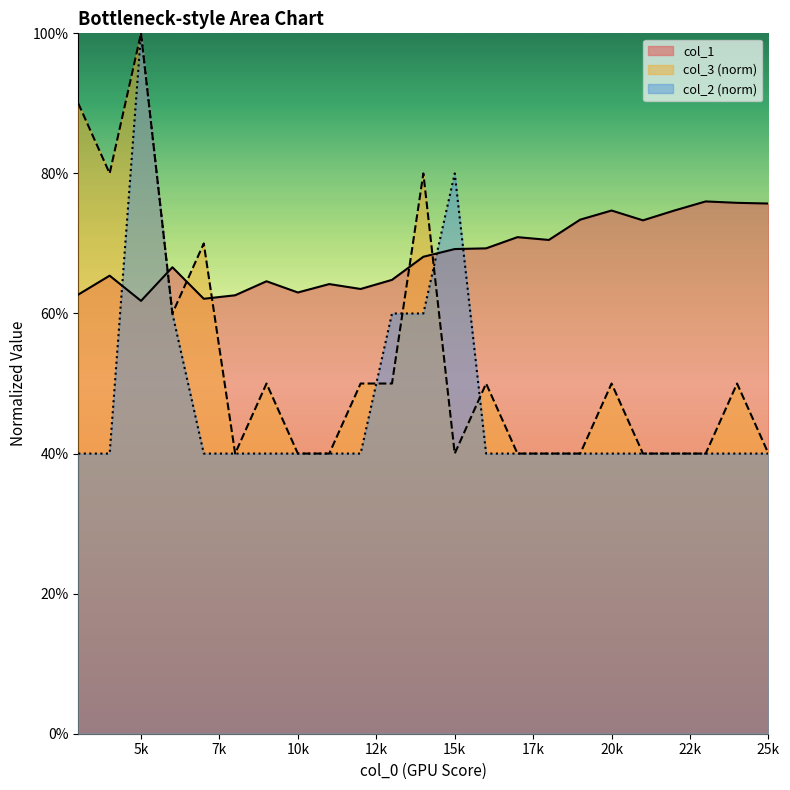

Which series changed the most between 13000 and 15000?

col_2